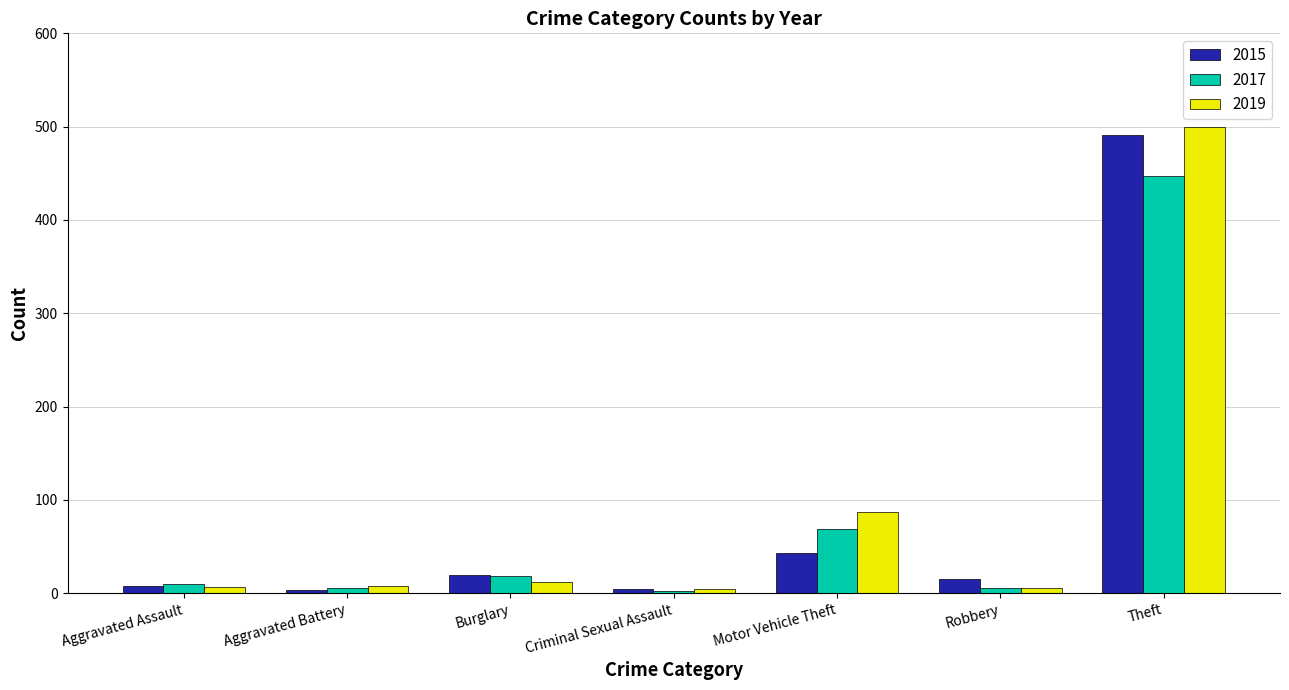

Which series has the widest spread of values?

2019